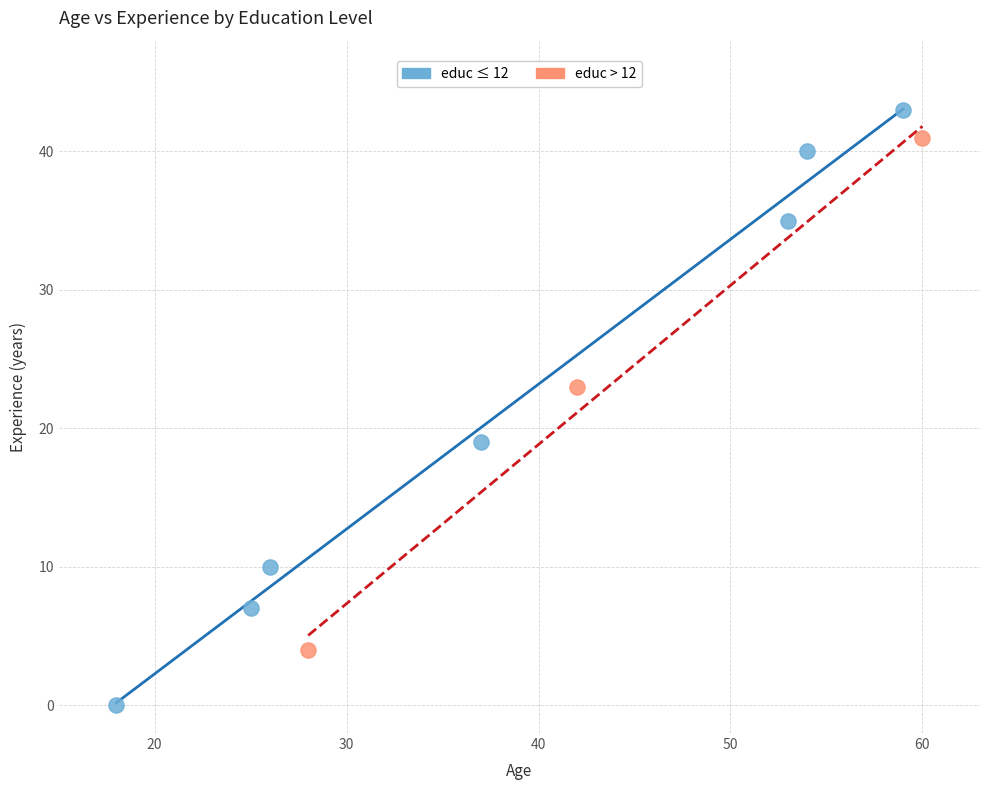

Which series reaches the minimum Y coordinate?

educ ≤ 12